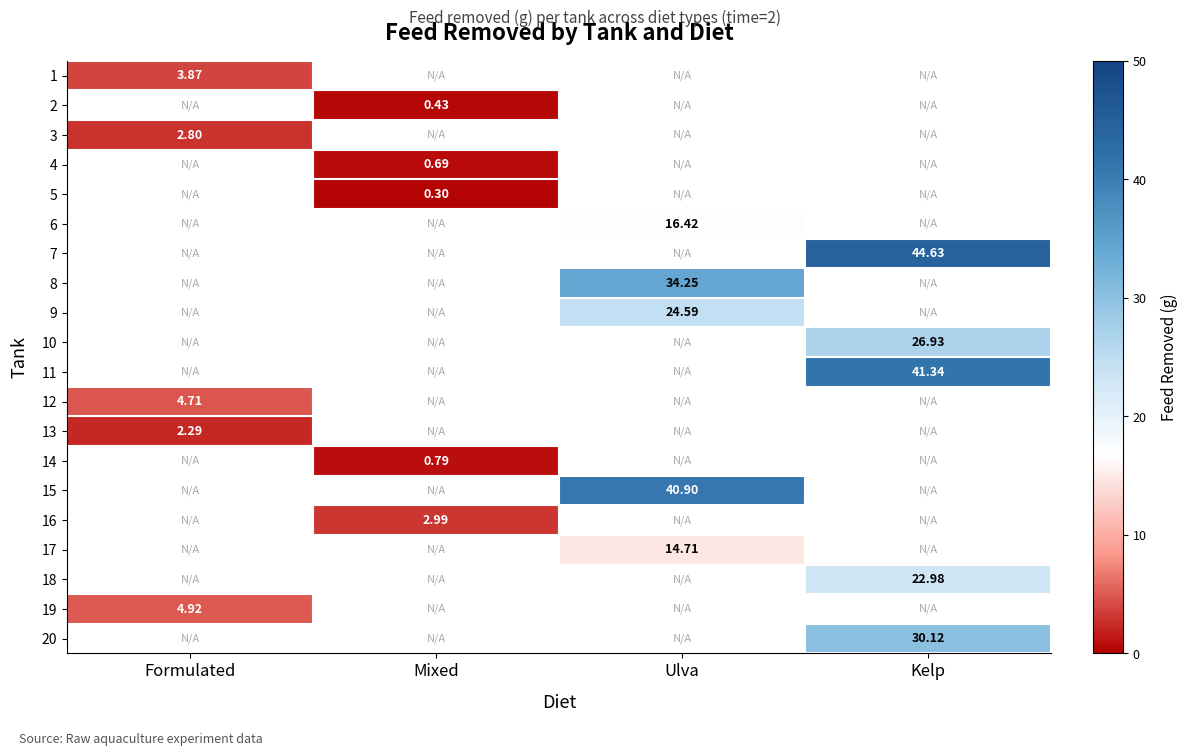

At which category does the chart reach its peak across all series?

Kelp